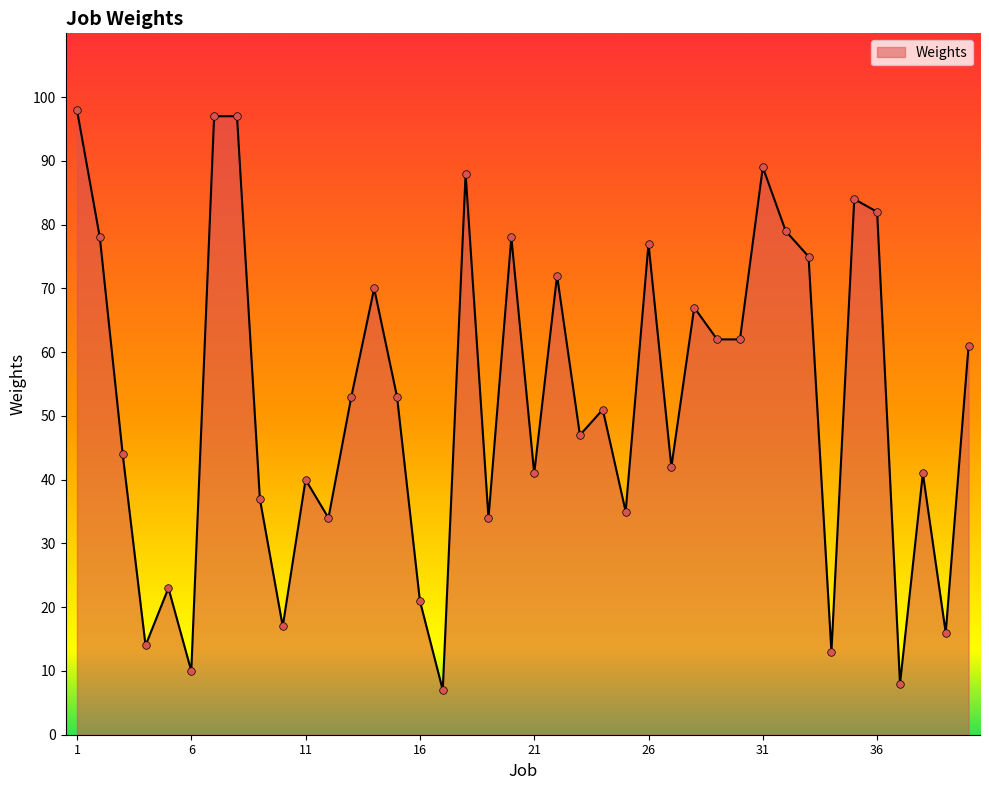

What is the smallest value displayed?

7